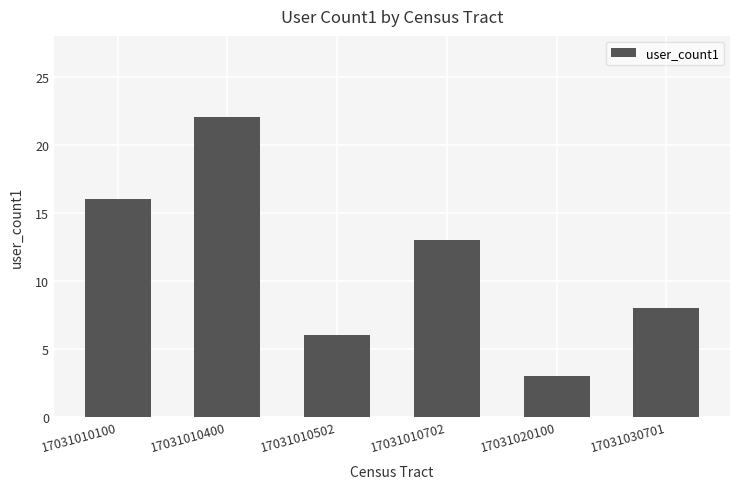

Is it true that the value at 17031010400 is 12?

False